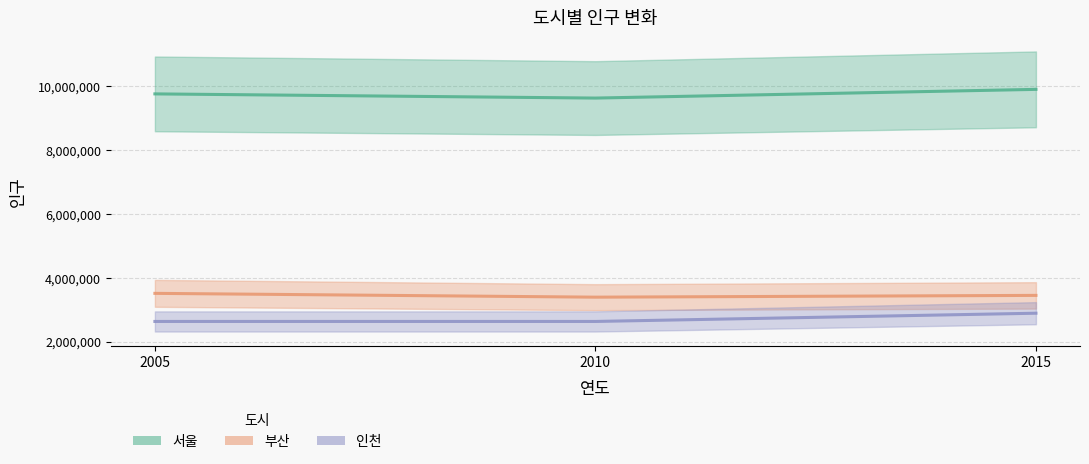

What is the value of the 서울 point at the 3rd from the left?

9904312